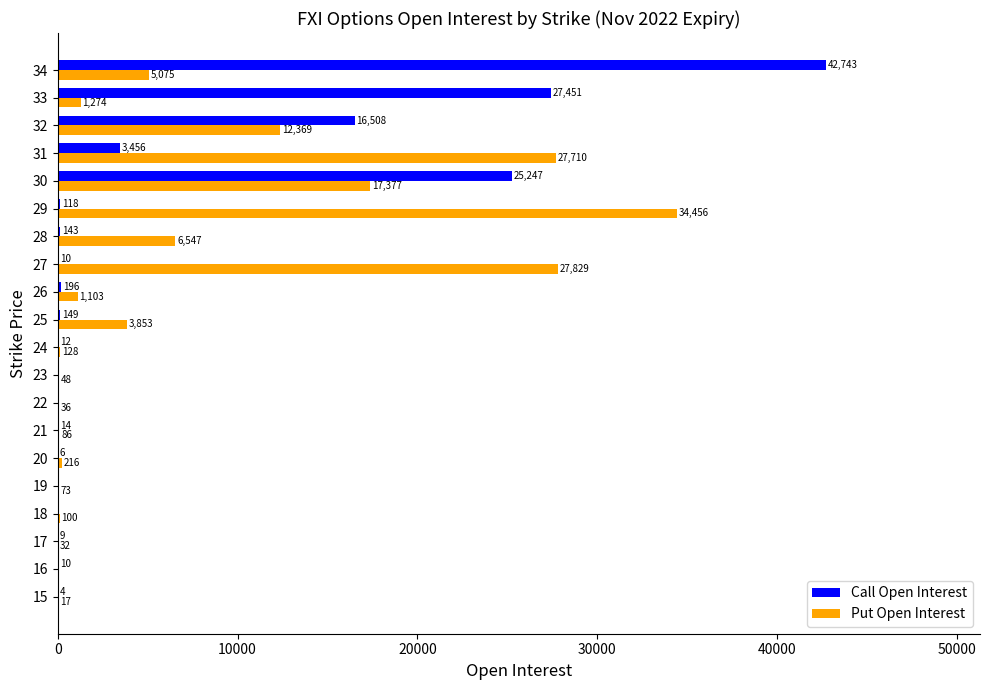

What is the sum of all Call Open Interest values?

116076